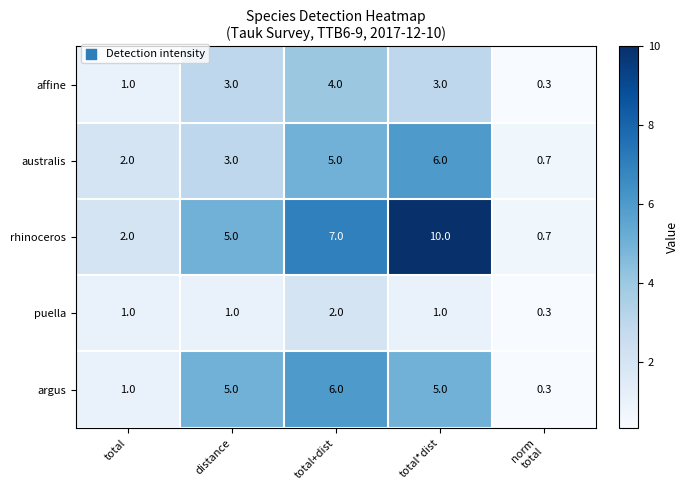

Which series has the largest total across all categories?

rhinoceros